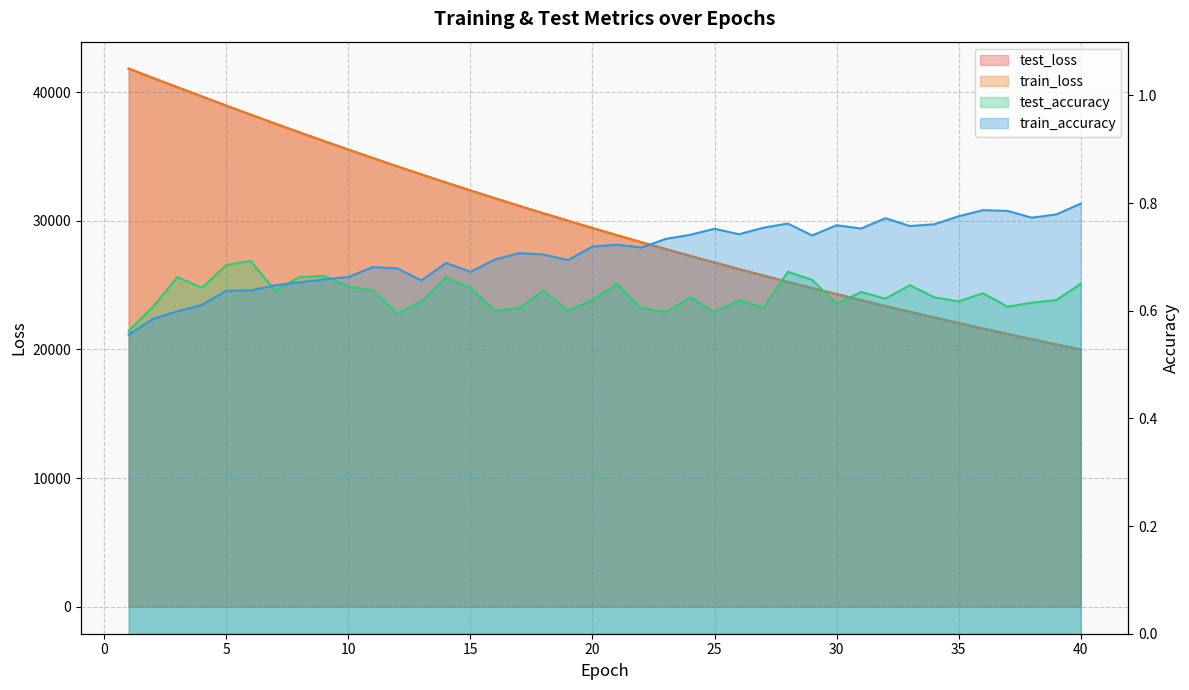

Between 9 and 15, which series saw the biggest shift?

train_loss